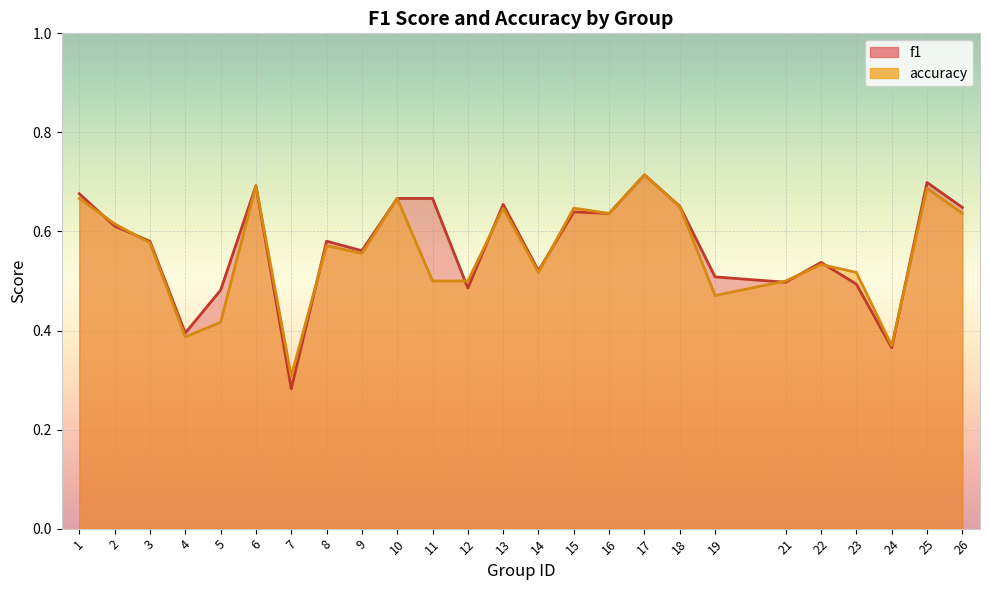

What is the difference between the second highest and minimum values in the accuracy series?

0.4